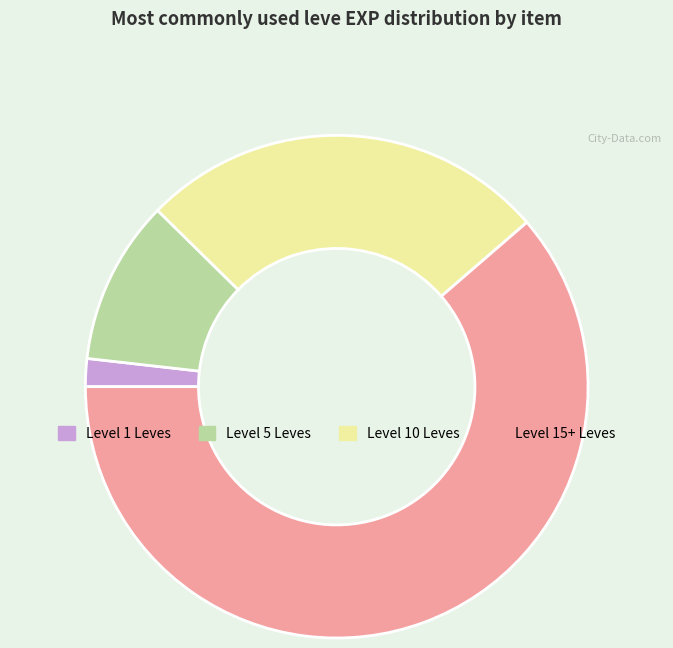

Approximately how many times larger is the value at Level 15+ Leves compared to Level 10 Leves?

2.3